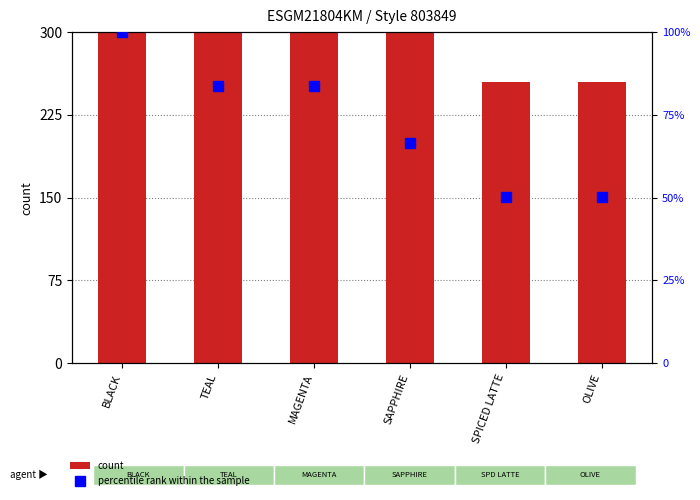

What is the difference between the second highest and second lowest values in the percentile rank within the sample series?

33.5